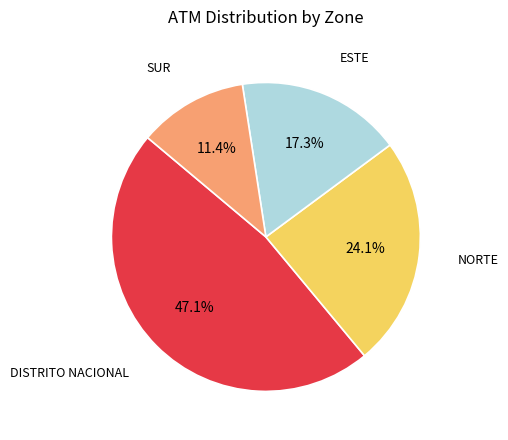

Is there a majority slice in this chart?

No